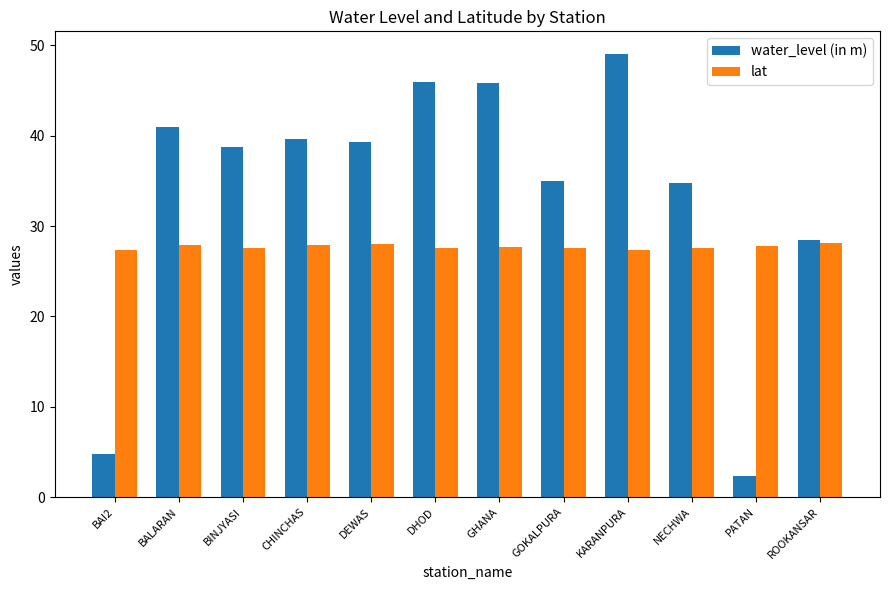

What value does the lat series have at CHINCHAS?

27.9